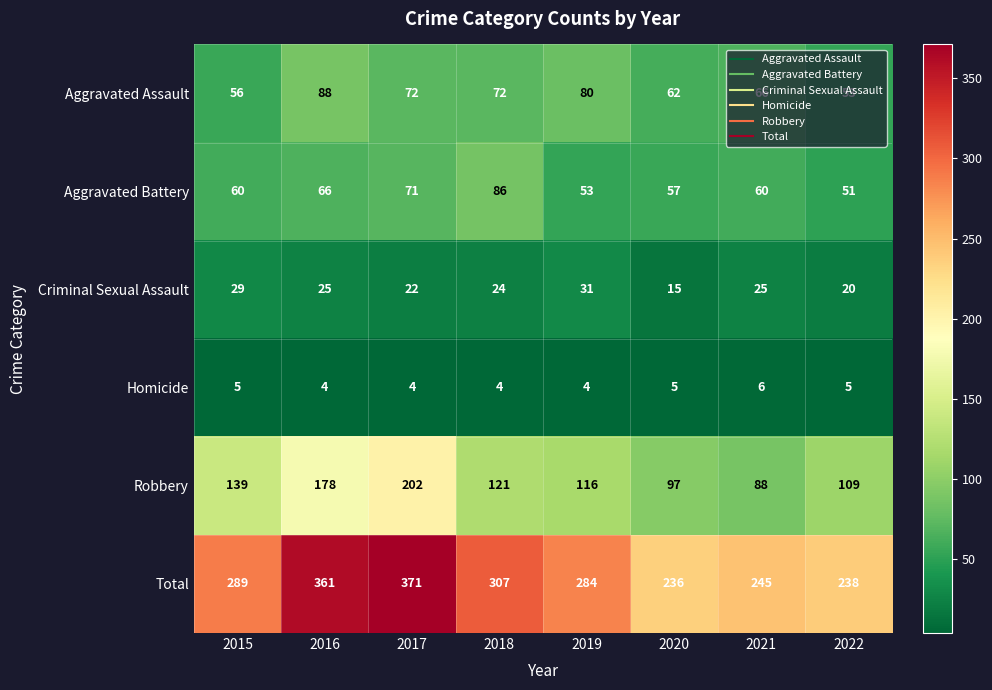

What is the smallest value displayed?

4